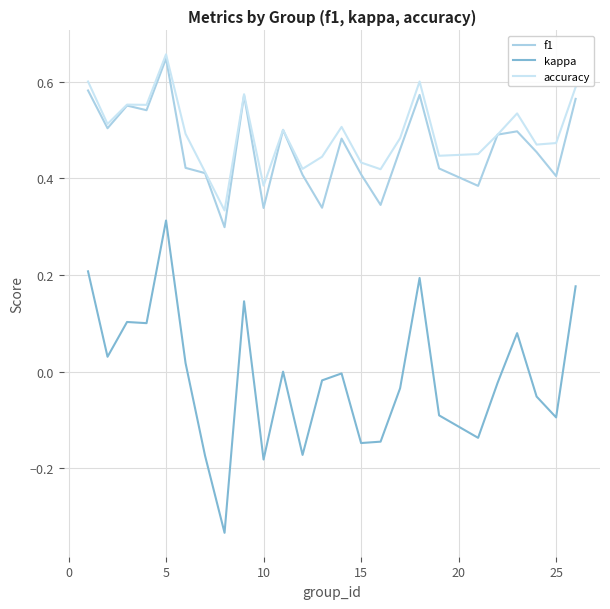

Which series has the largest range (max minus min)?

kappa